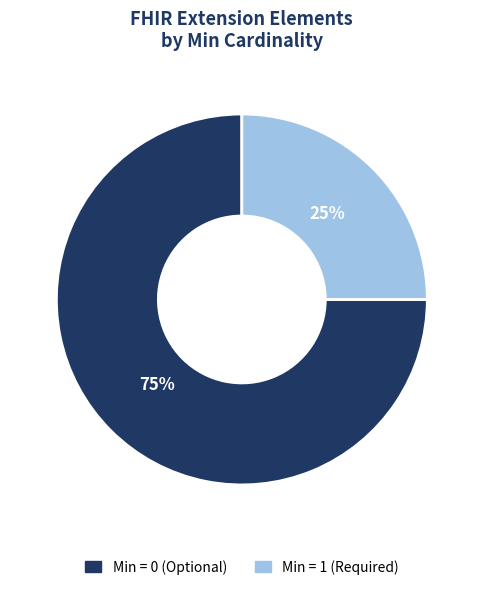

Does any single category account for the majority?

Yes